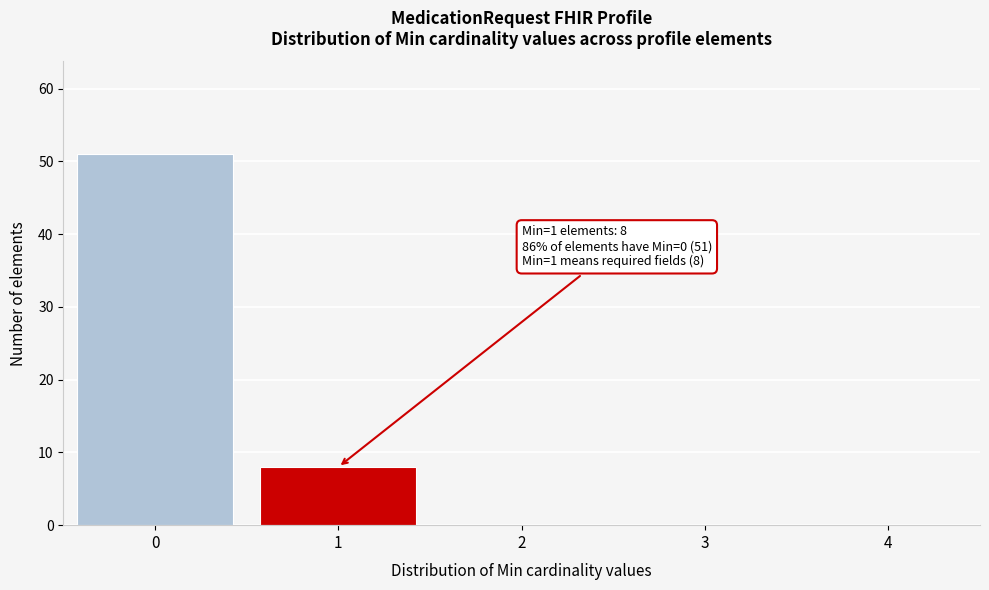

Over which range of the x-axis is the bar tallest?

-0.5 to 0.5